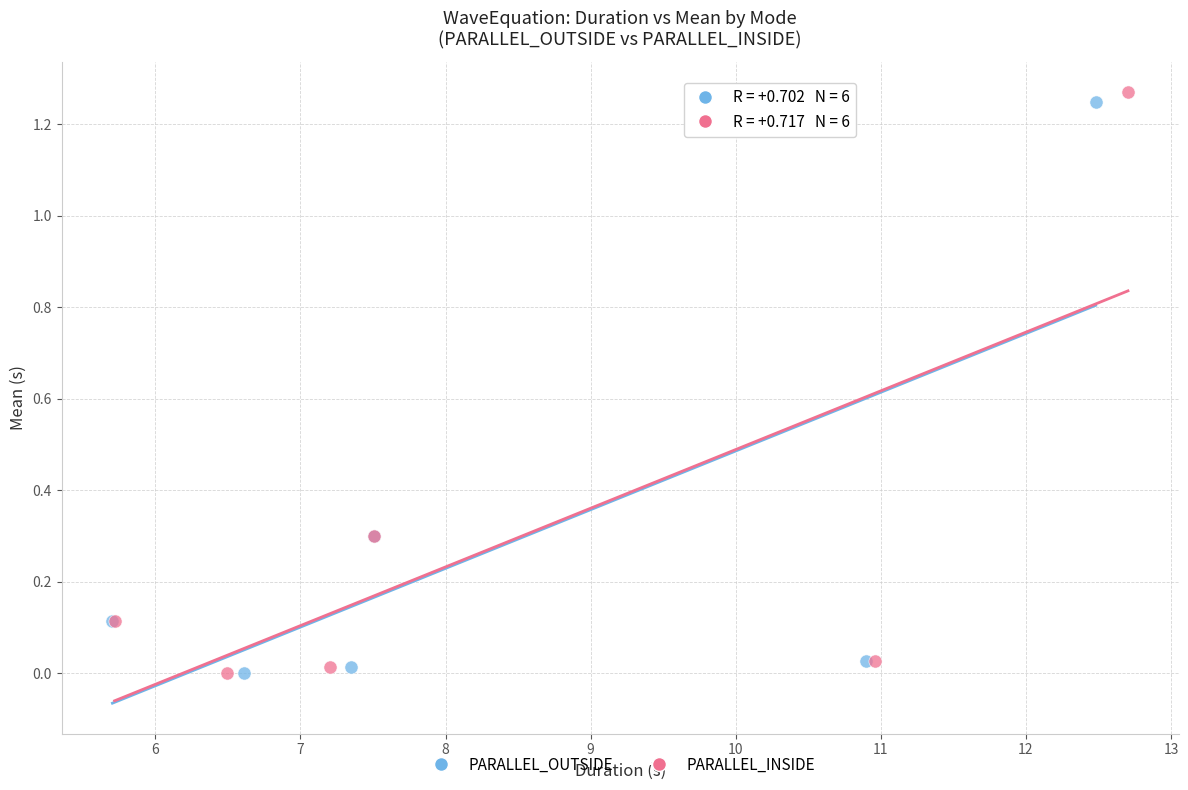

Which series has the widest spread of Y values?

PARALLEL_INSIDE